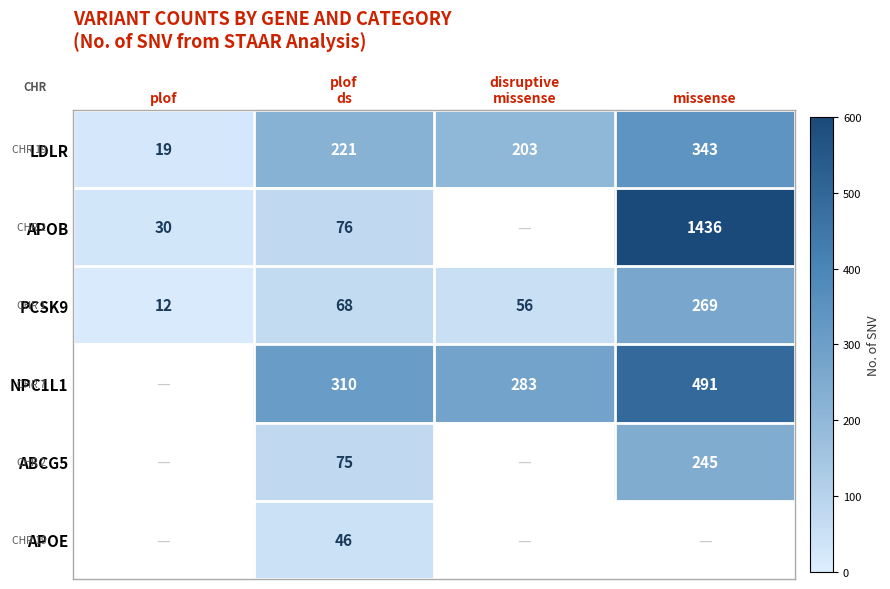

What is the sum of all PCSK9 values?

405